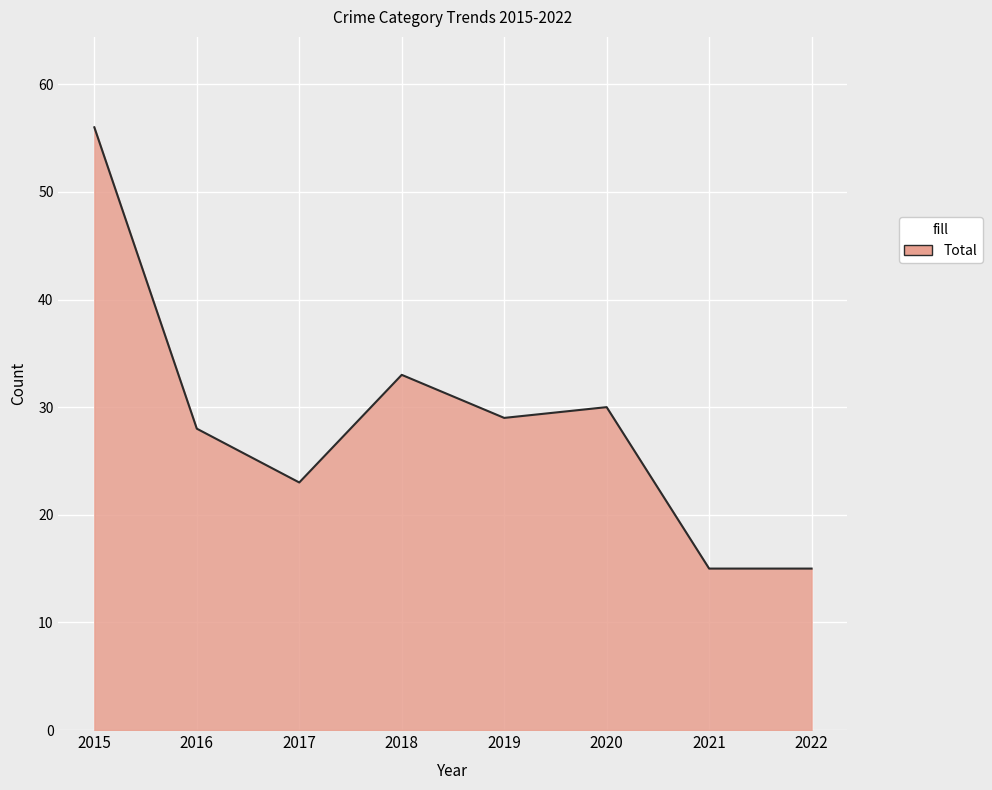

What is the sum of the values at 2020 and 2019?

59